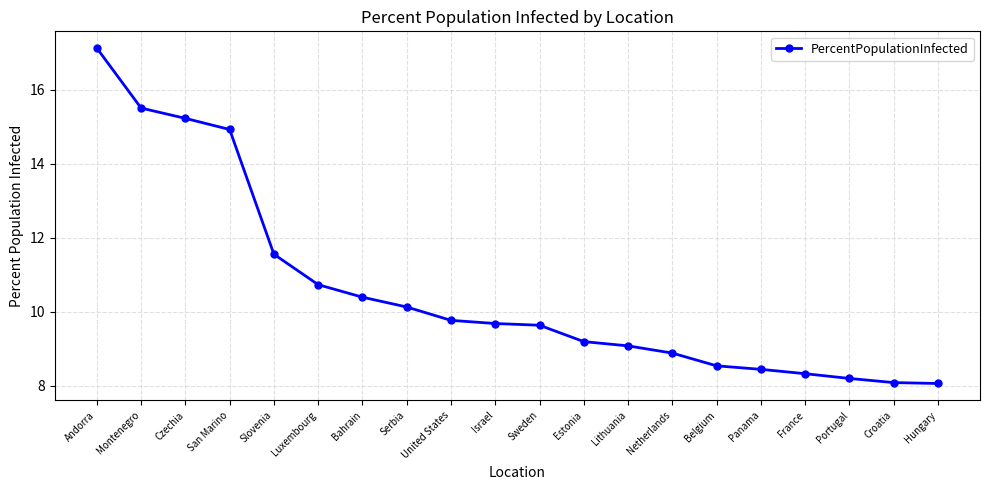

Where is the data nearest to the value 12?

Slovenia